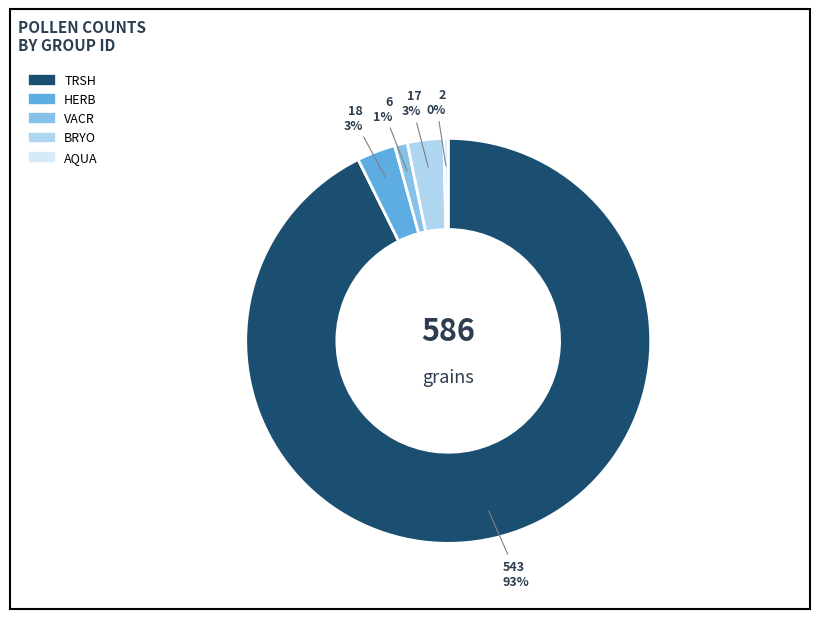

Is it true that TRSH is 93% of the pie?

True